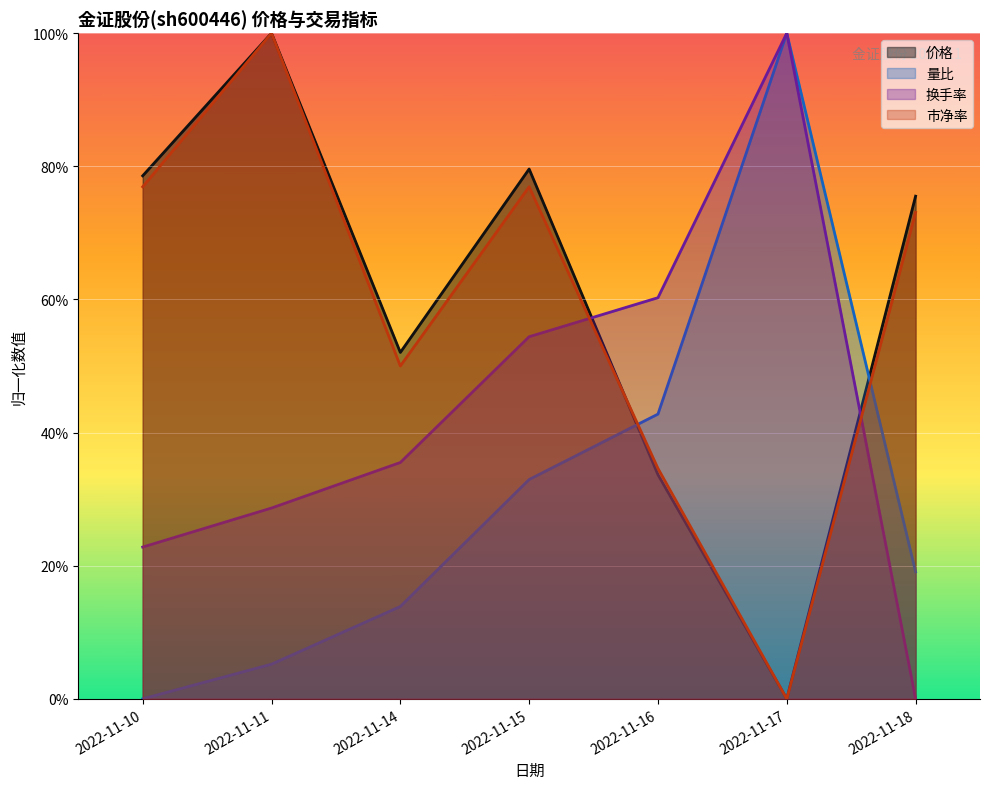

At how many categories does at least one series exceed 0?

7